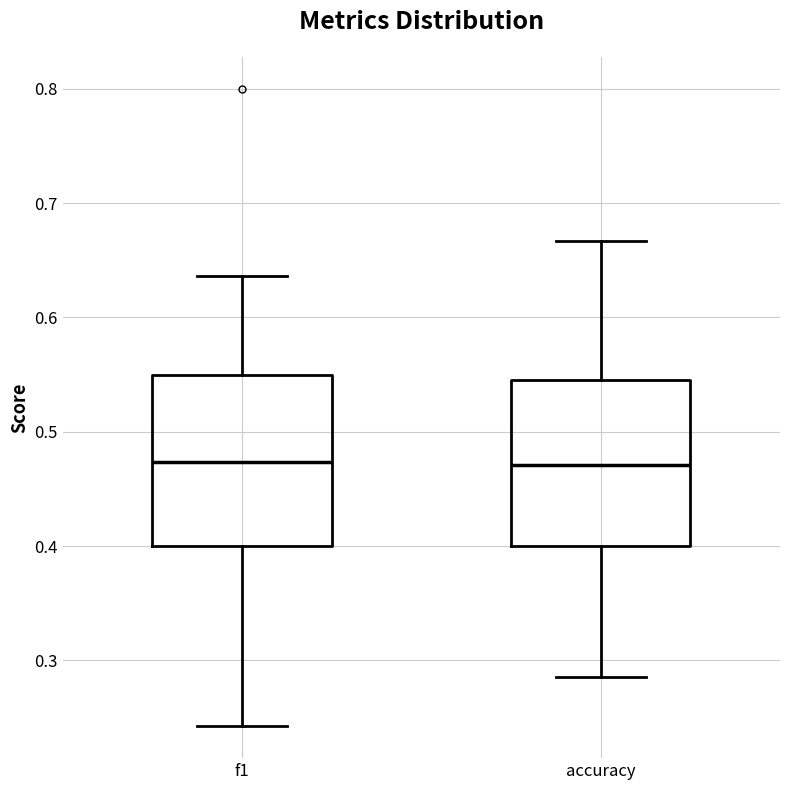

Reading left to right, read every box against the y-axis: the position of its median line, the range the box covers, and the ends of its whiskers. The values are not printed on the chart, so give them approximately, as read against the axis.

f1: median 0.47, box 0.40 to 0.55, whiskers 0.24 to 0.64
accuracy: median 0.47, box 0.40 to 0.55, whiskers 0.29 to 0.67